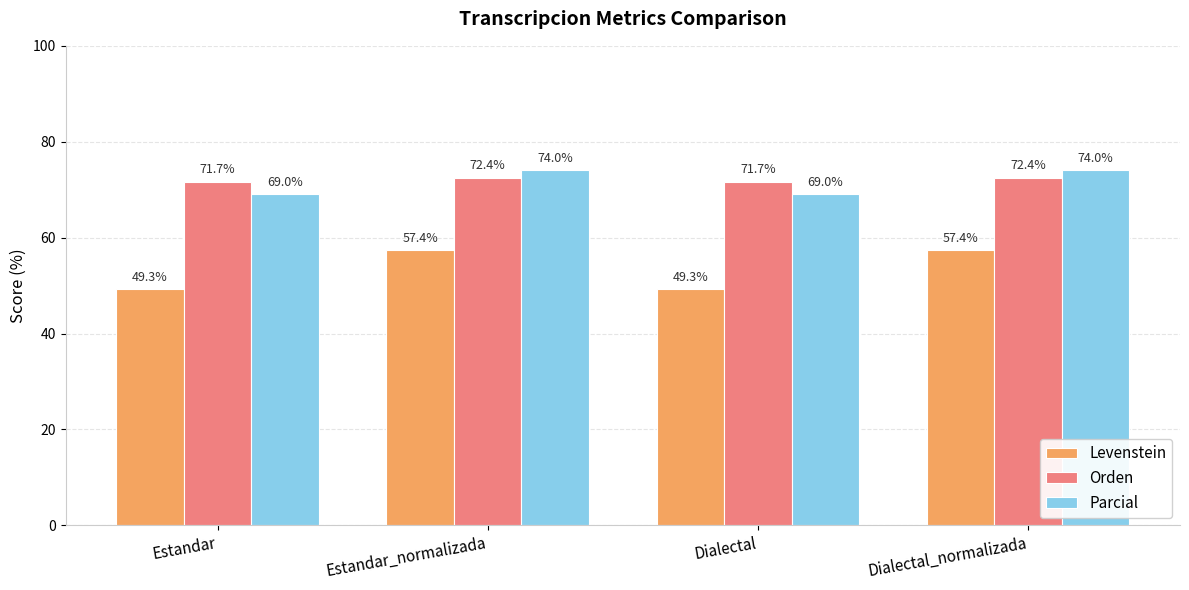

Reading right to left, extract all data points from this chart.

Levenstein: Dialectal_normalizada=57.4	Dialectal=49.3	Estandar_normalizada=57.4	Estandar=49.3
Orden: Dialectal_normalizada=72.4	Dialectal=71.7	Estandar_normalizada=72.4	Estandar=71.7
Parcial: Dialectal_normalizada=74.0	Dialectal=69.0	Estandar_normalizada=74.0	Estandar=69.0